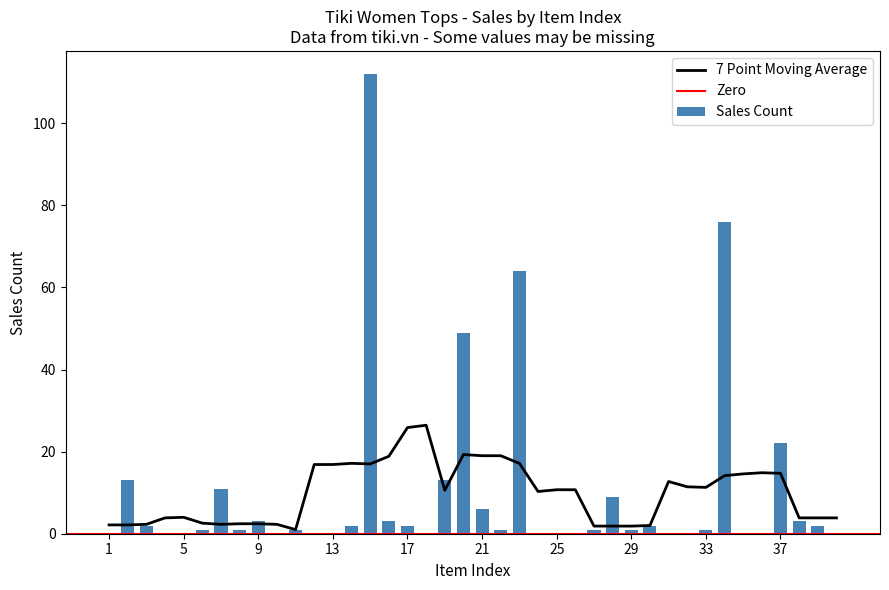

What is the sum of all values?

401